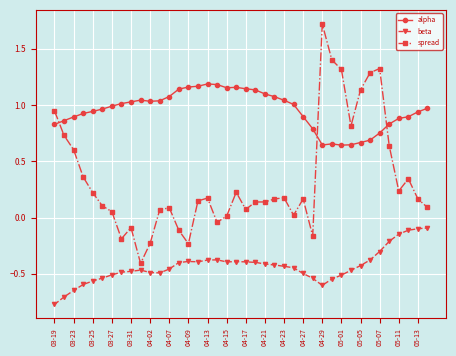

List the series in order of their overall mean, lowest first.

beta, spread, alpha